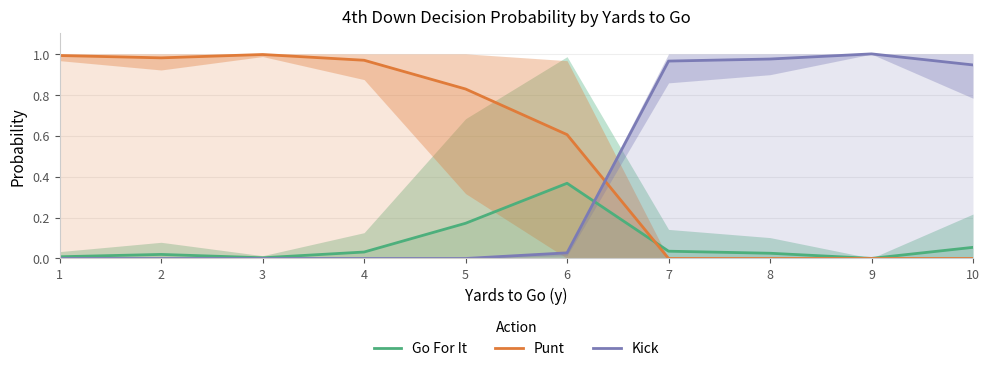

Reading left to right, transcribe all the data shown in this chart.

Go For It: 1=0.0	2=0.0	3=0.0	4=0.0	5=0.2	6=0.4	7=0.0	8=0.0	9=0.0	10=0.1
Punt: 1=1.0	2=1.0	3=1.0	4=1.0	5=0.8	6=0.6	7=0.0	8=0.0	9=0.0	10=0.0
Kick: 1=0.0	2=0.0	3=0.0	4=0.0	5=0.0	6=0.0	7=1.0	8=1.0	9=1.0	10=0.9